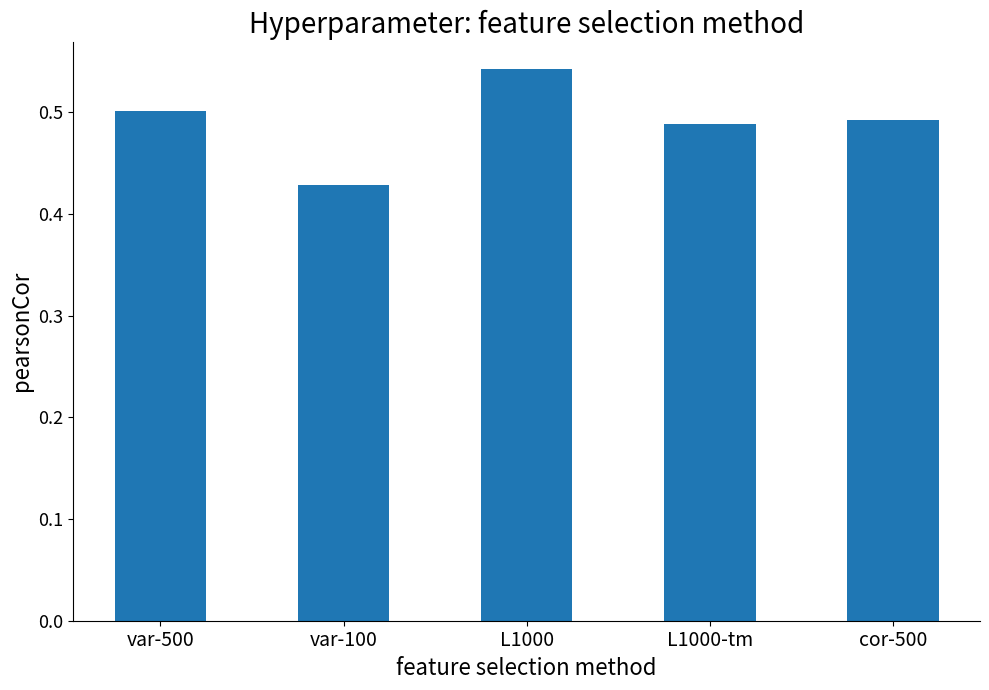

Where is the data nearest to the value 0?

var-100